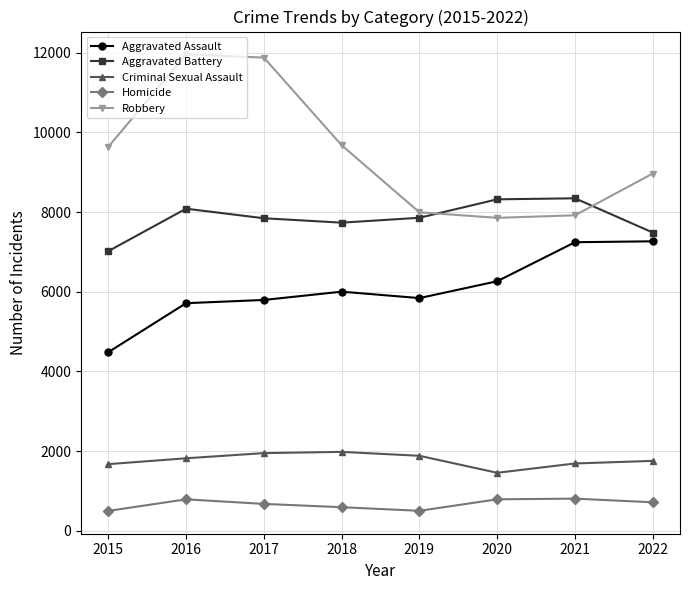

True or false: Aggravated Battery has more than 0 interior local peaks.

True